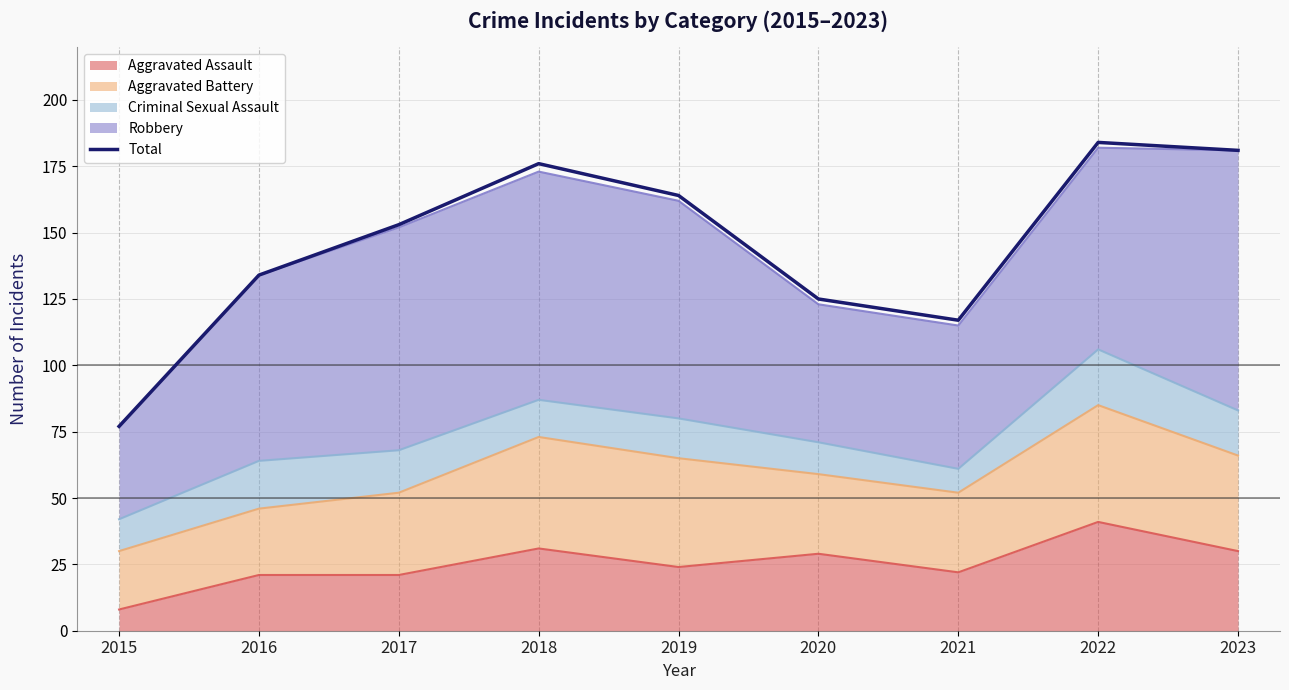

Between 2022 and 2017, which is larger?

2022